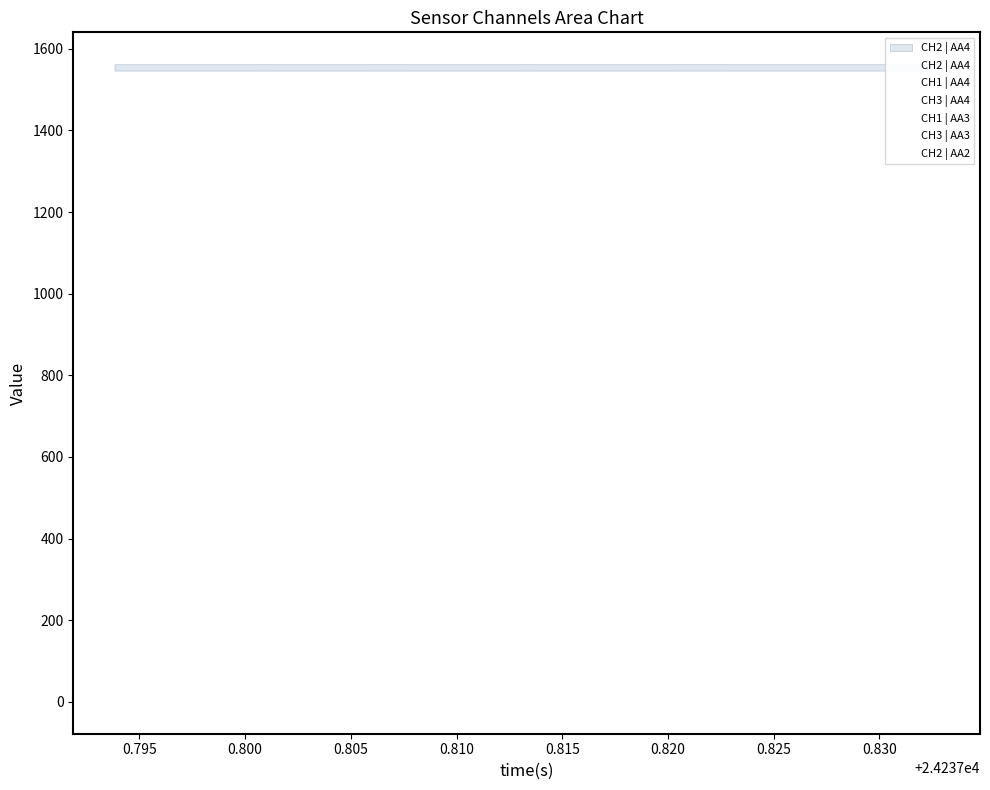

Which category has the lowest value across all series?

32